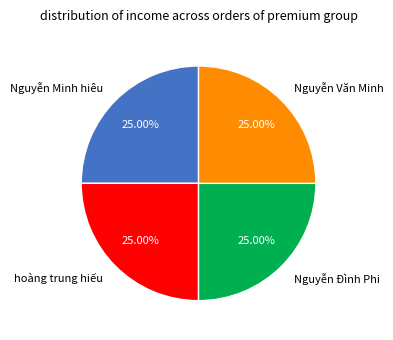

Does any single category account for the majority?

No